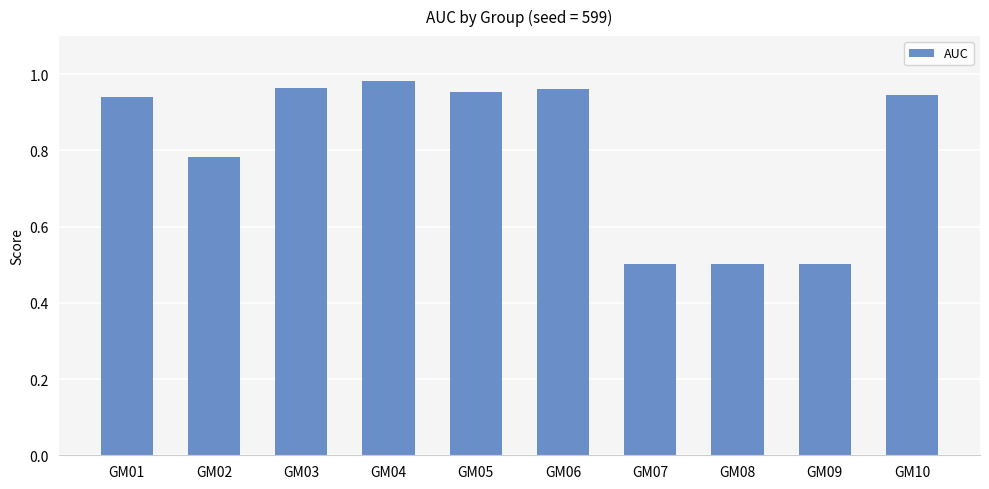

At which category does the chart reach its peak across all series?

GM04